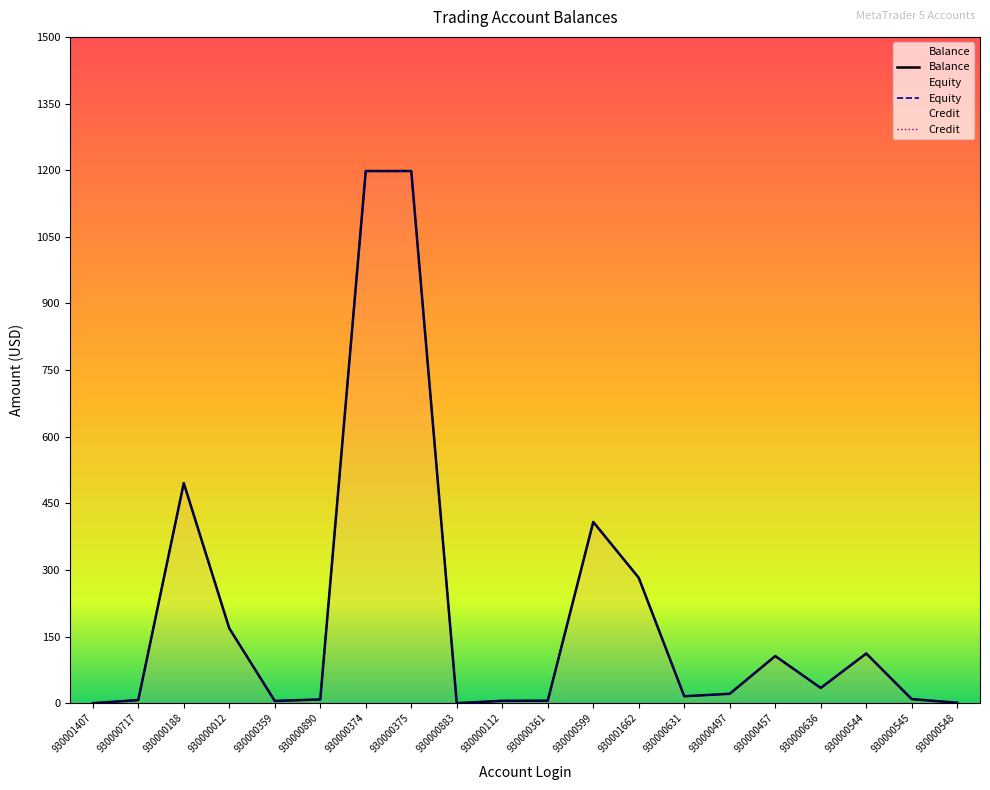

Does the chart have visible grid lines?

No